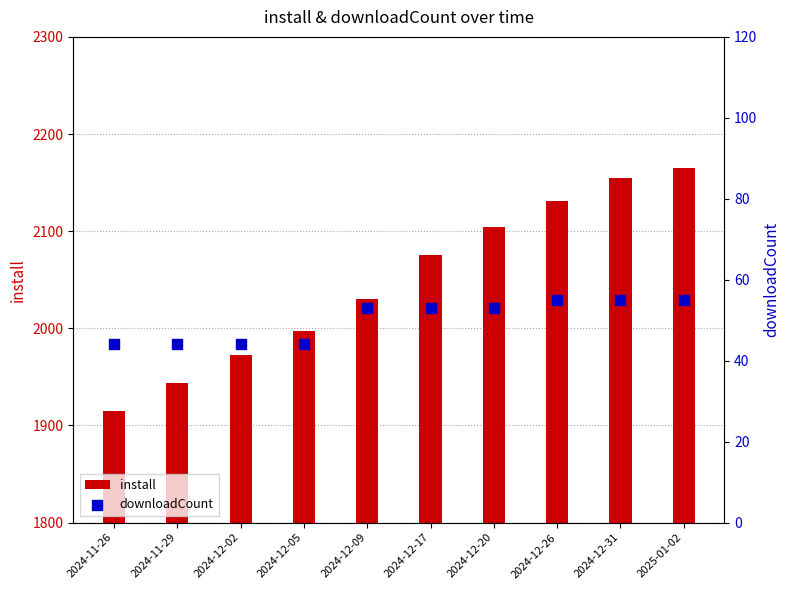

At how many categories does at least one series exceed 560?

10